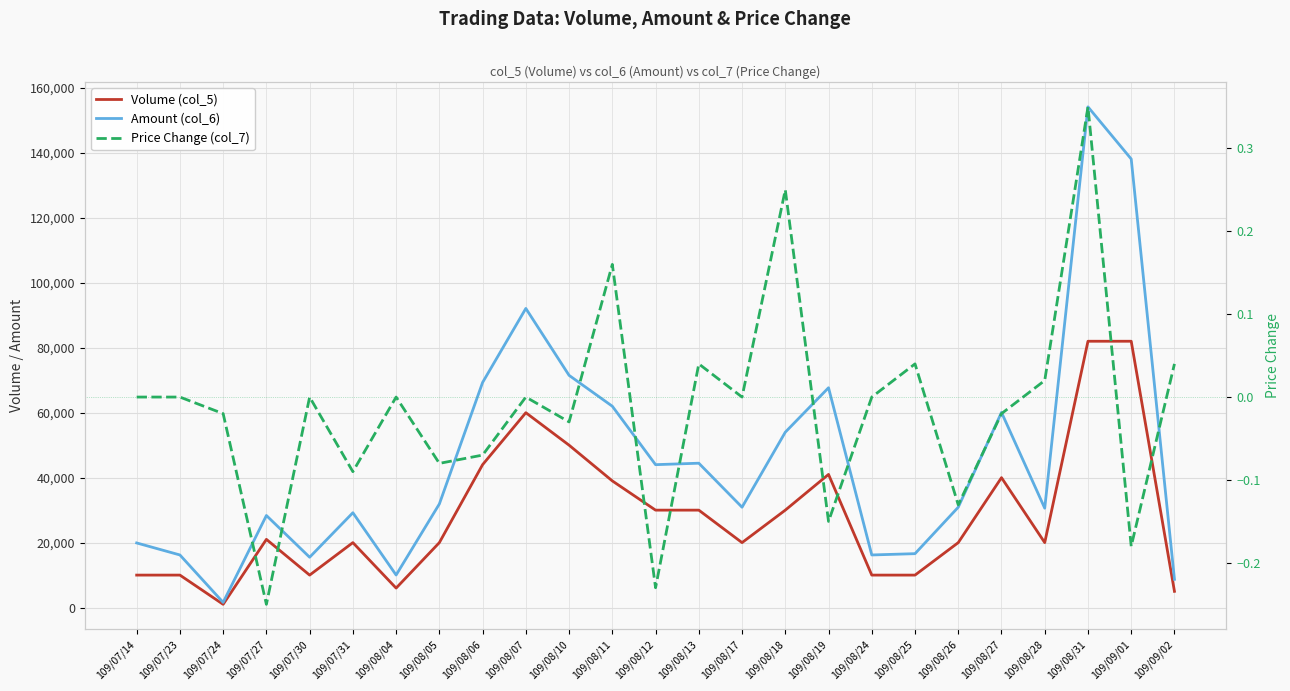

At 109/08/24, list the series in order from largest to smallest.

Amount (col_6), Volume (col_5), Price Change (col_7)